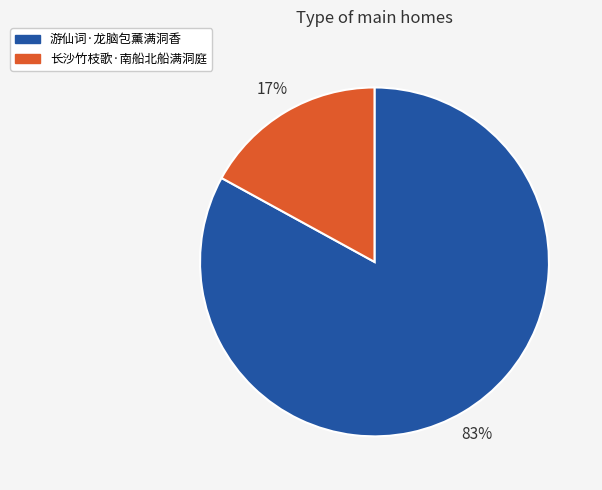

How many segments does this pie chart have?

2